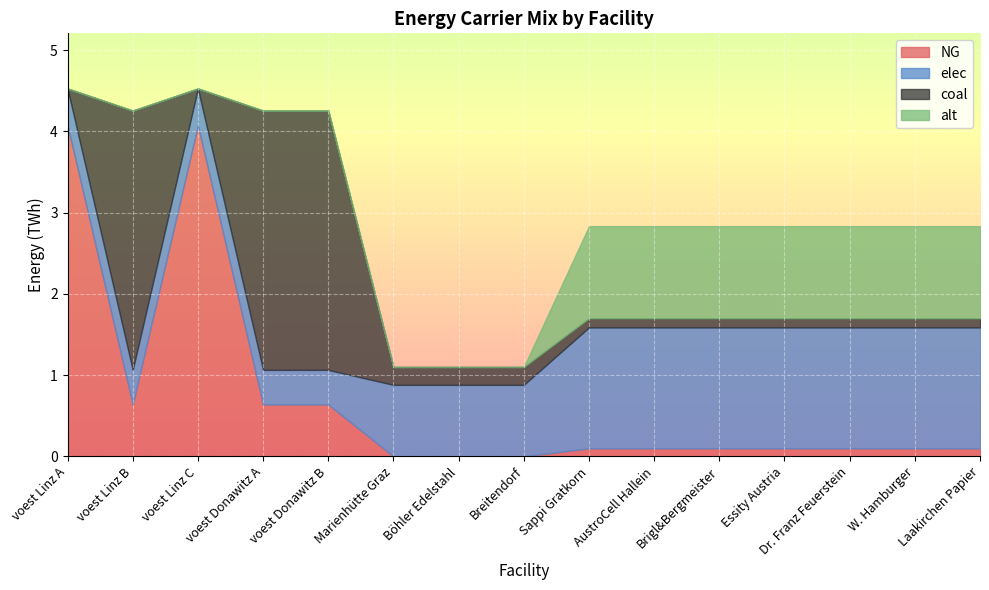

How many data points does each series have?

15